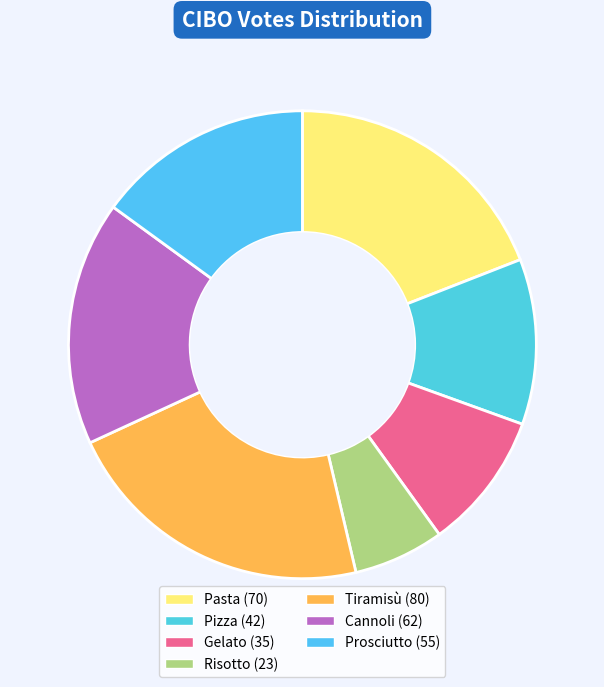

Count the number of slices in the pie.

7